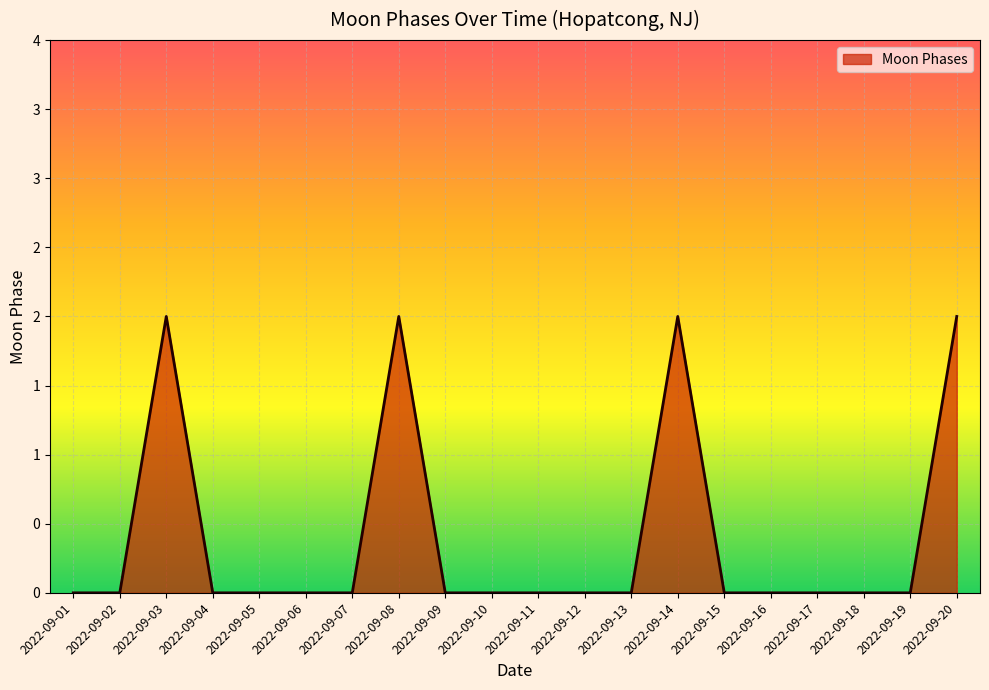

Reading left to right, transcribe all the data shown in this chart.

2022-09-01=0	2022-09-02=0	2022-09-03=2	2022-09-04=0	2022-09-05=0	2022-09-06=0	2022-09-07=0	2022-09-08=2	2022-09-09=0	2022-09-10=0	2022-09-11=0	2022-09-12=0	2022-09-13=0	2022-09-14=2	2022-09-15=0	2022-09-16=0	2022-09-17=0	2022-09-18=0	2022-09-19=0	2022-09-20=2